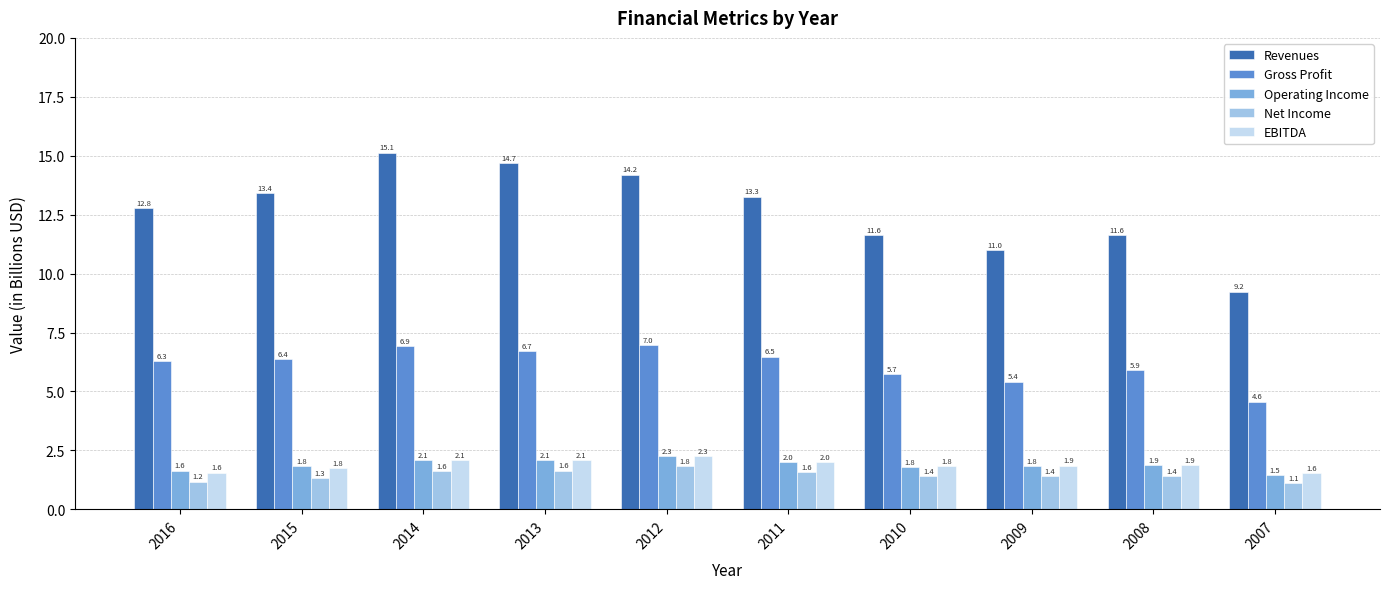

How many categories are shown in the chart?

10